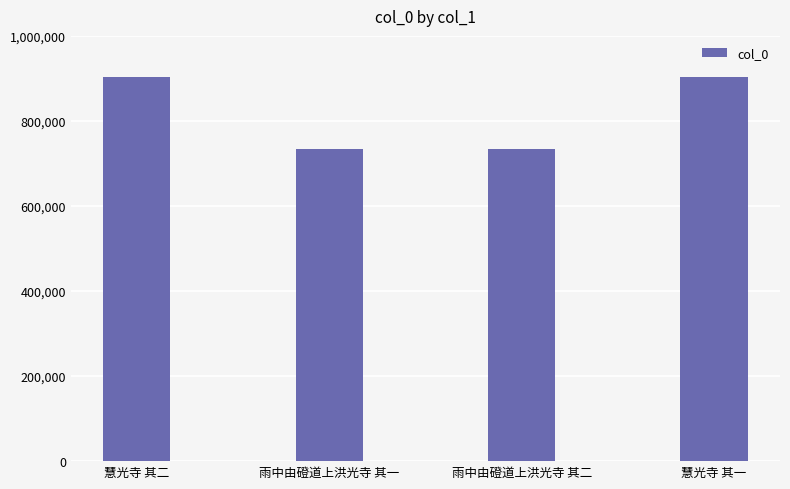

What is the difference between the maximum and minimum values?

169646